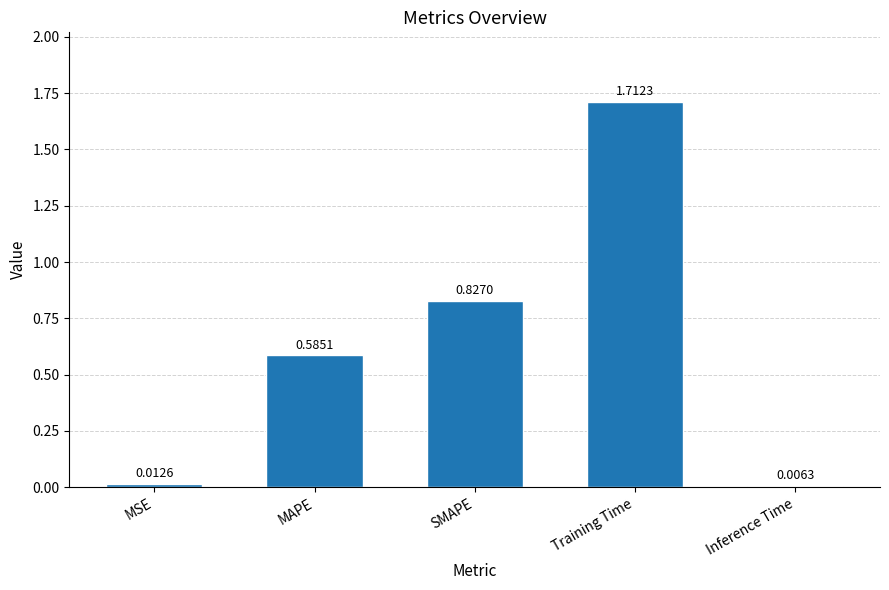

Which category has the lowest value across all series?

Inference Time